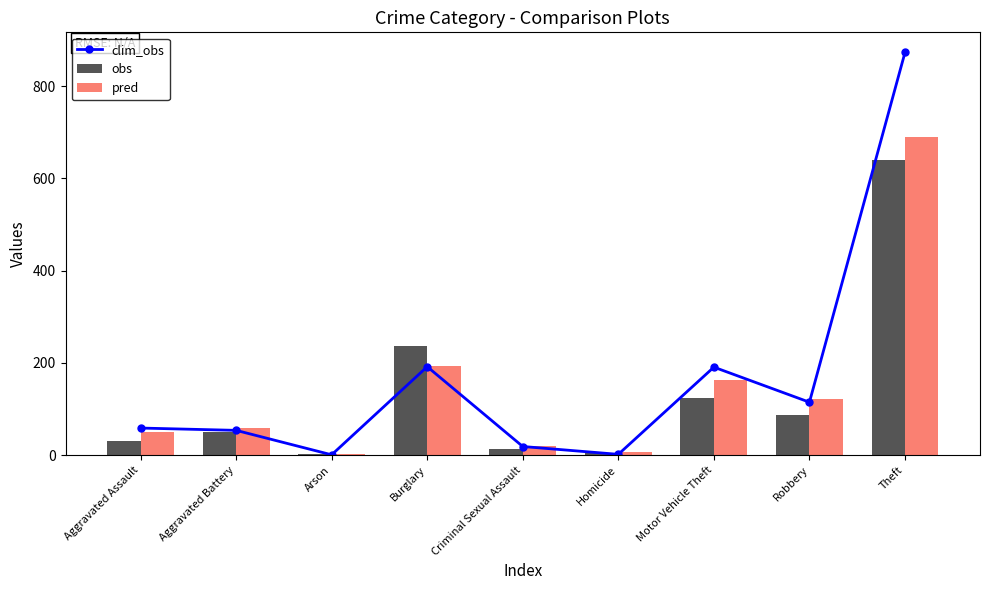

What is the maximum value shown in the chart?

873